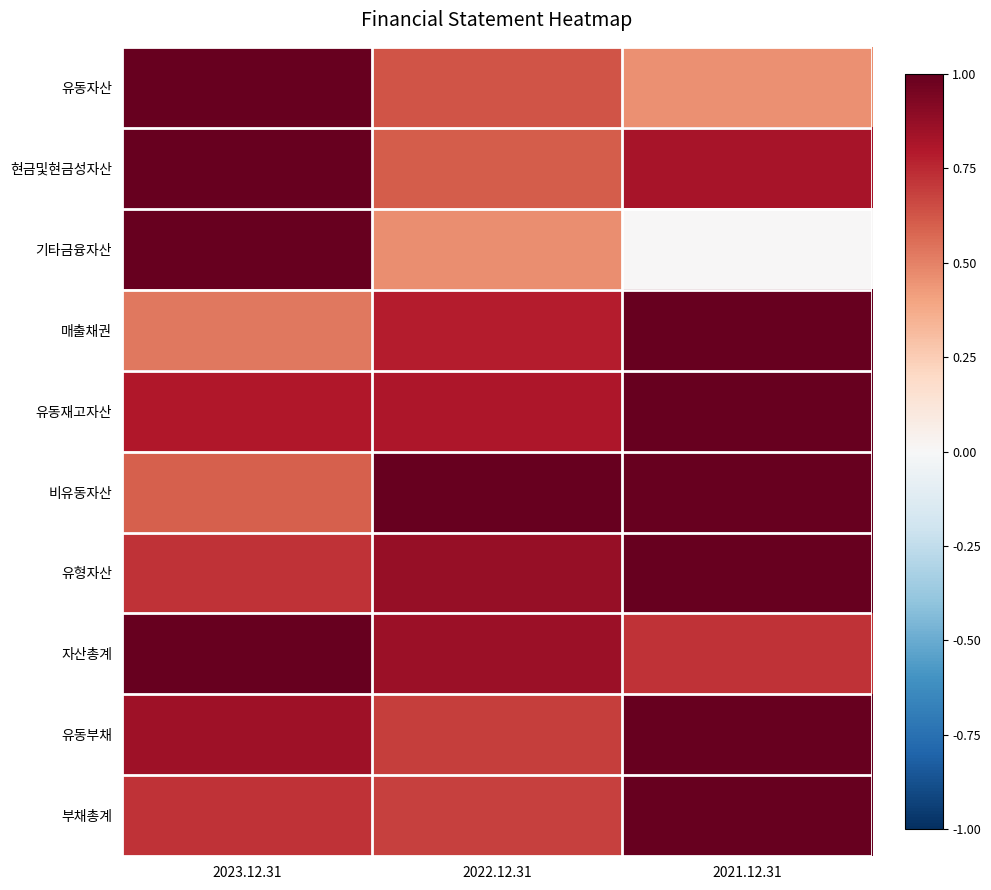

Reading left to right, extract all data points from this chart.

유동자산: 2023.12.31=1.0	2022.12.31=0.6	2021.12.31=0.5
현금및현금성자산: 2023.12.31=1.0	2022.12.31=0.6	2021.12.31=0.8
기타금융자산: 2023.12.31=1.0	2022.12.31=0.5	2021.12.31=0.0
매출채권: 2023.12.31=0.5	2022.12.31=0.8	2021.12.31=1.0
유동재고자산: 2023.12.31=0.8	2022.12.31=0.8	2021.12.31=1.0
비유동자산: 2023.12.31=0.6	2022.12.31=1.0	2021.12.31=1.0
유형자산: 2023.12.31=0.7	2022.12.31=0.9	2021.12.31=1.0
자산총계: 2023.12.31=1.0	2022.12.31=0.9	2021.12.31=0.7
유동부채: 2023.12.31=0.9	2022.12.31=0.7	2021.12.31=1.0
부채총계: 2023.12.31=0.7	2022.12.31=0.7	2021.12.31=1.0